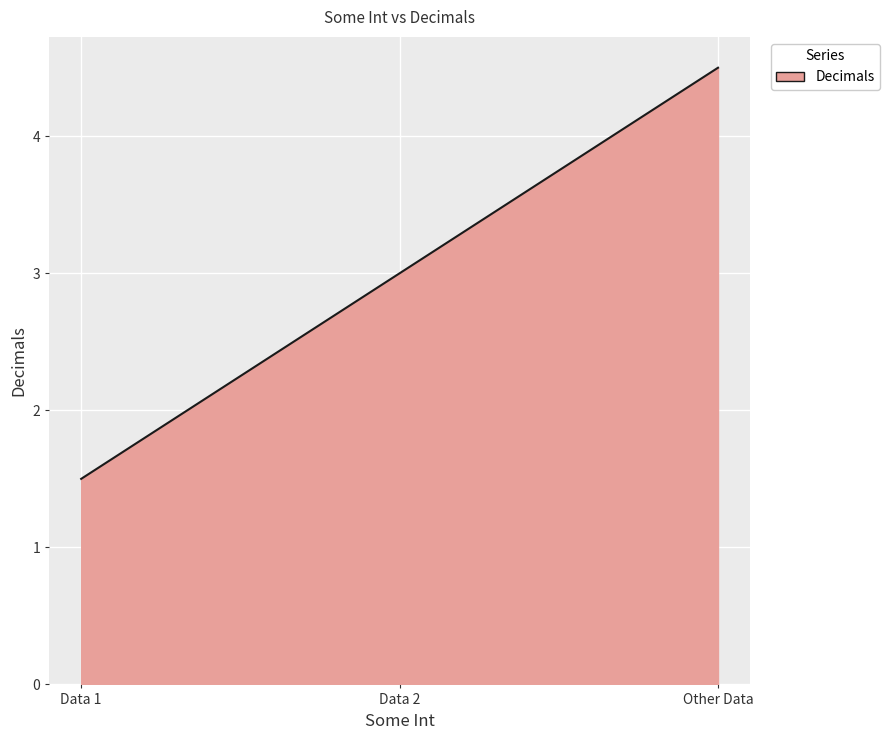

What is the difference between the maximum and minimum values?

3.0